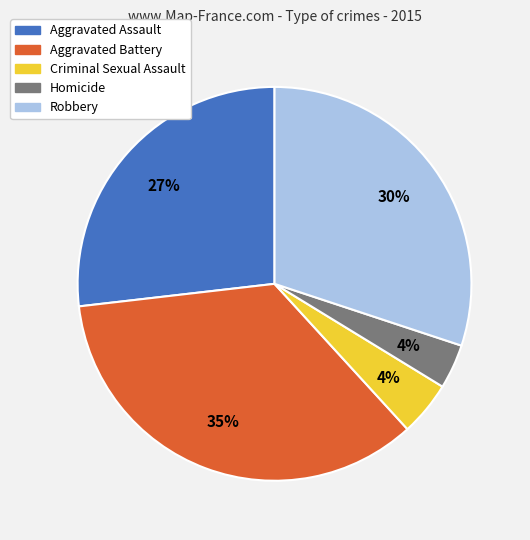

Do Aggravated Assault and Criminal Sexual Assault together represent more than half of the pie?

No